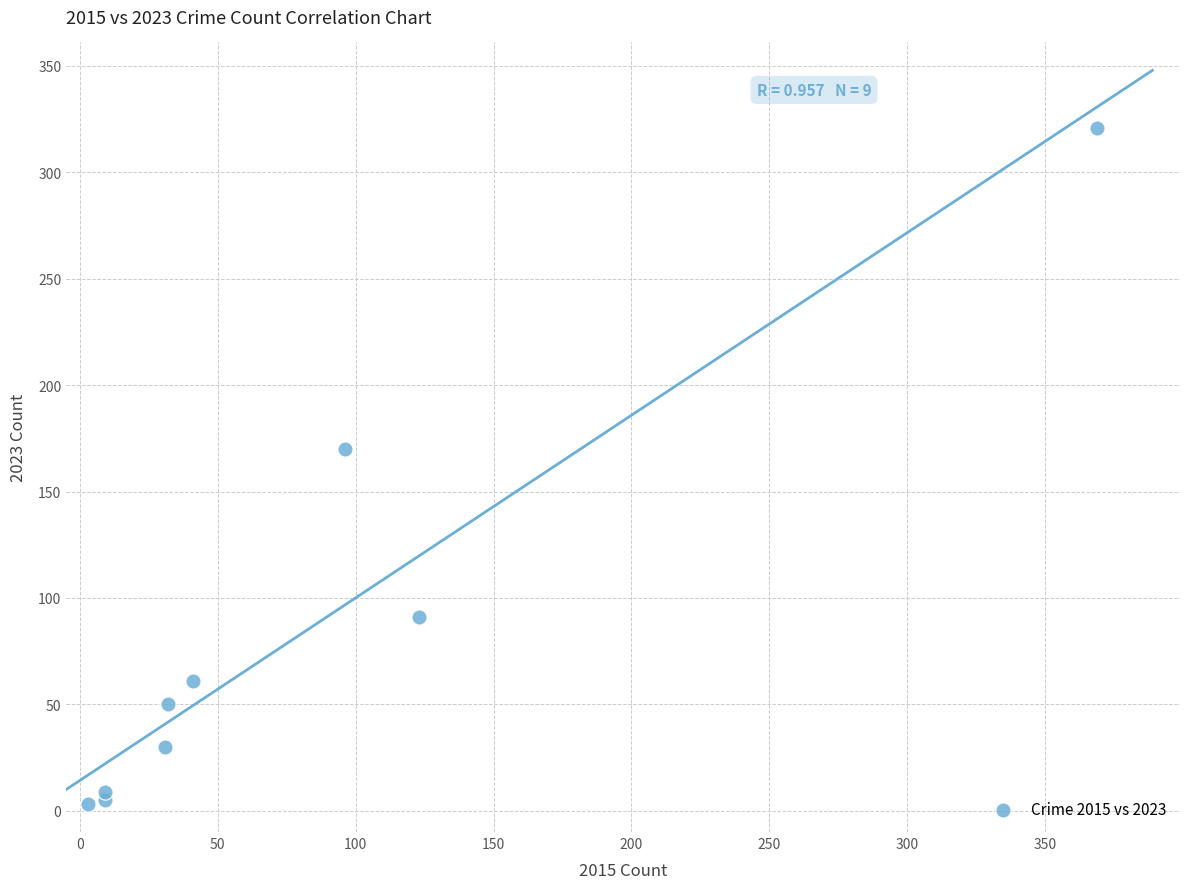

What is the range of X values (max minus min)?

366